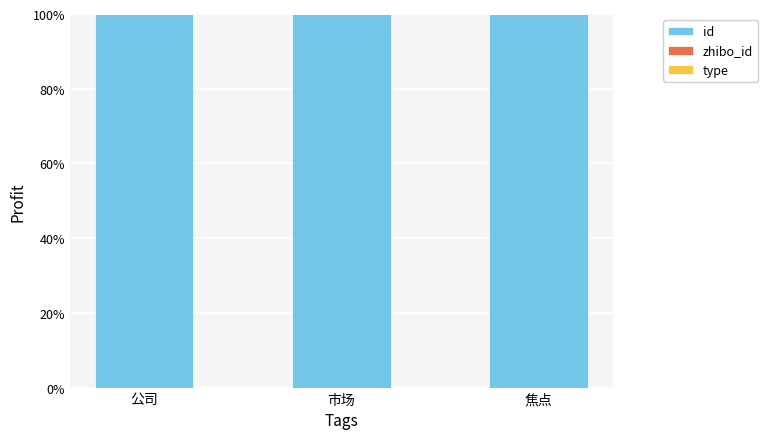

The value of id at 公司 is 174.9. True or false?

False